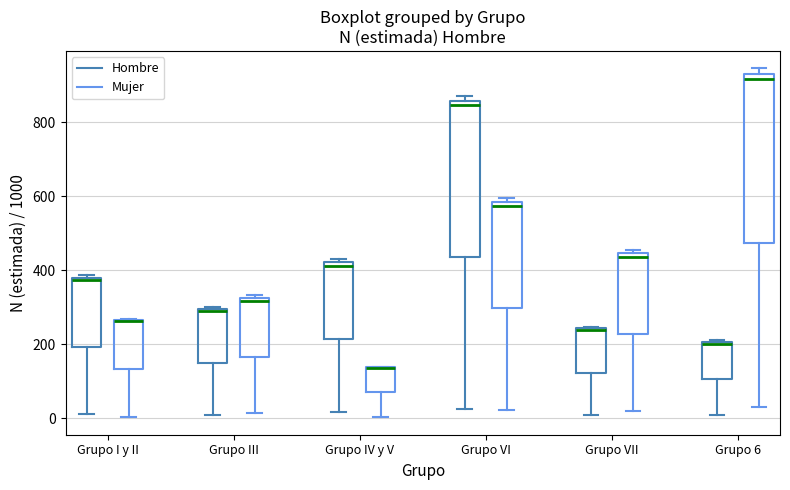

Which box is the tallest, from its lower edge to its upper edge?

Grupo 6 (Mujer)